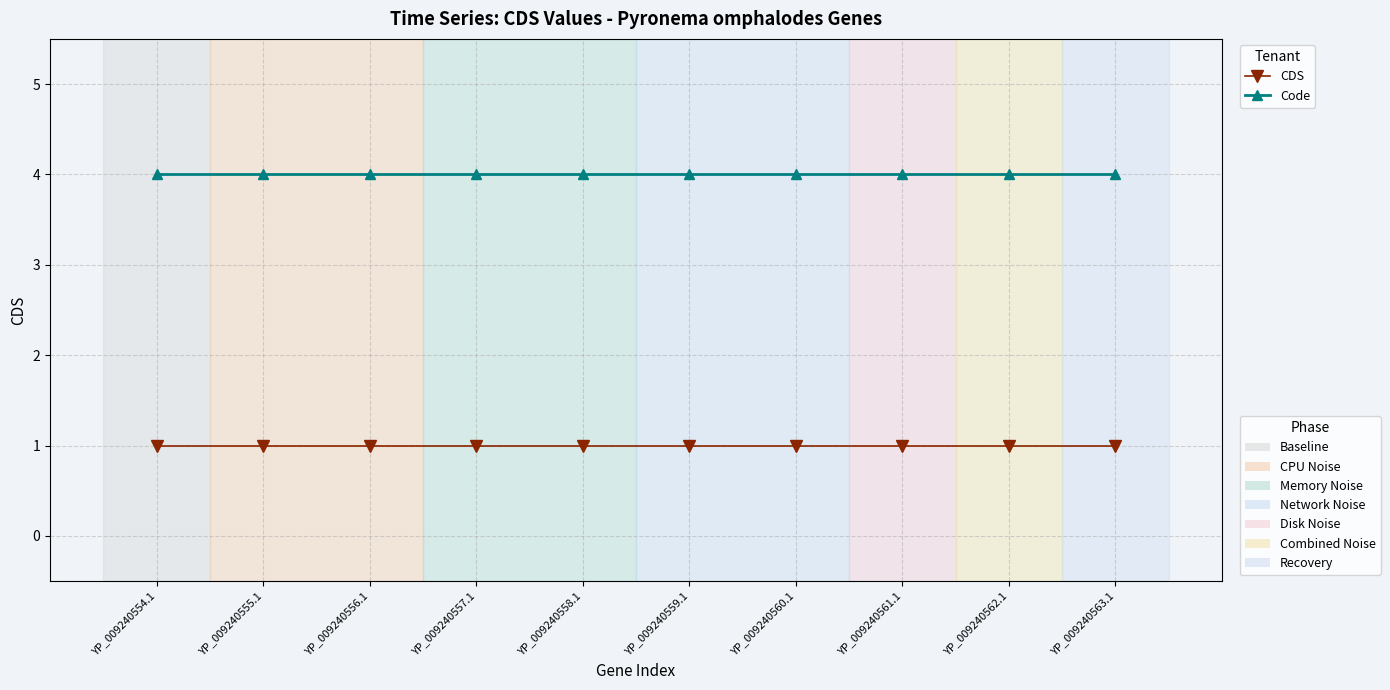

What is the label of the 8th point from the right?

YP_009240556.1